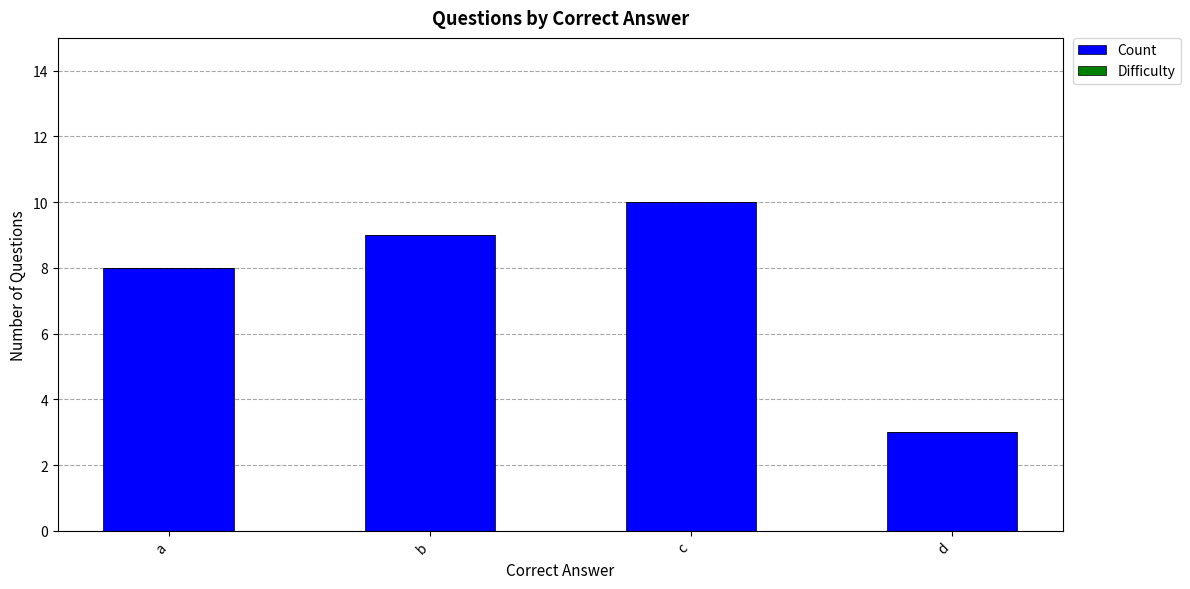

Rank the categories by value from lowest to highest.

d, a, b, c